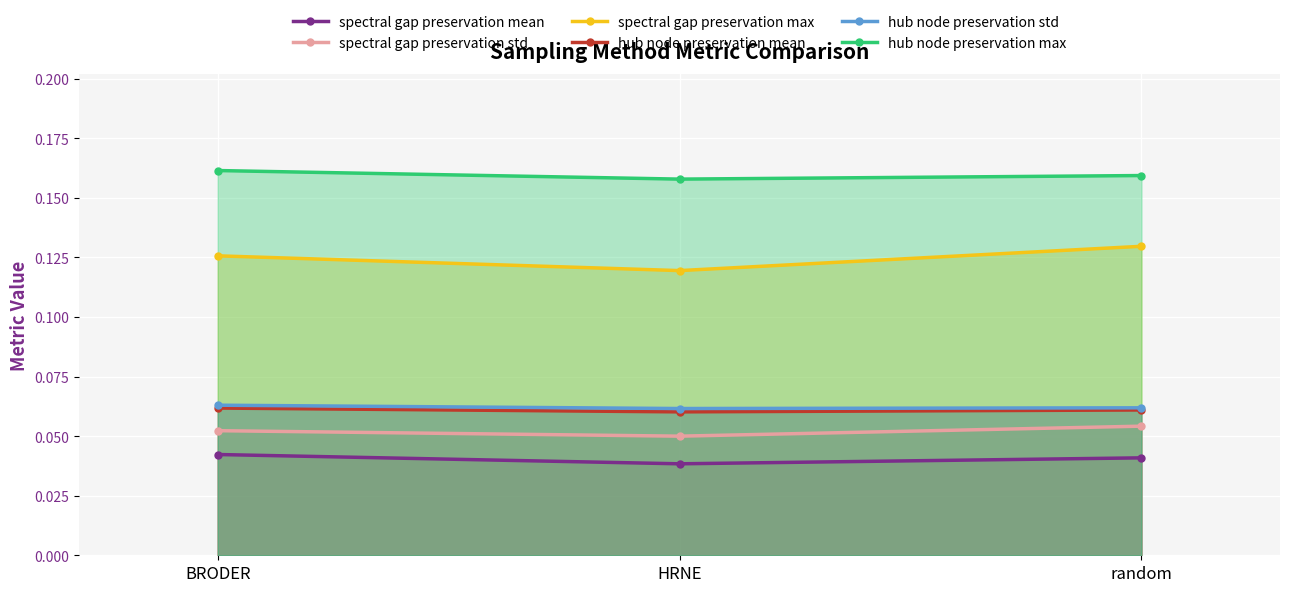

How many series are shown in this chart?

6